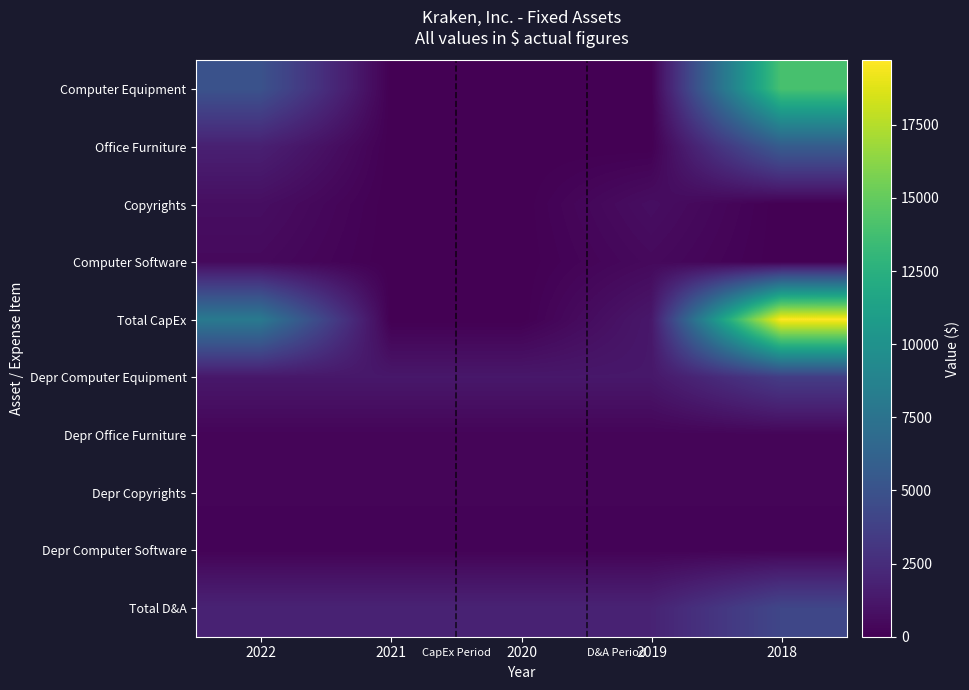

Between 2021 and 2018, which series saw the biggest shift?

Total CapEx